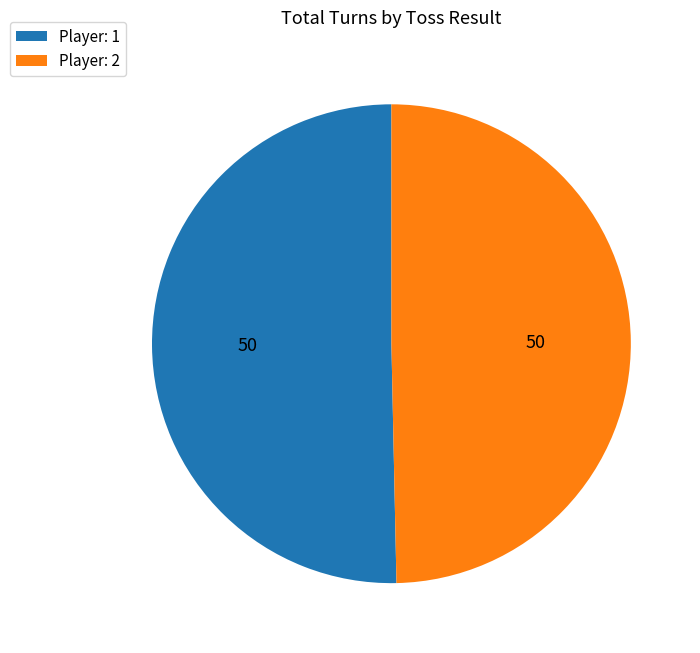

Is it true that Player: 1 is 36% of the pie?

False